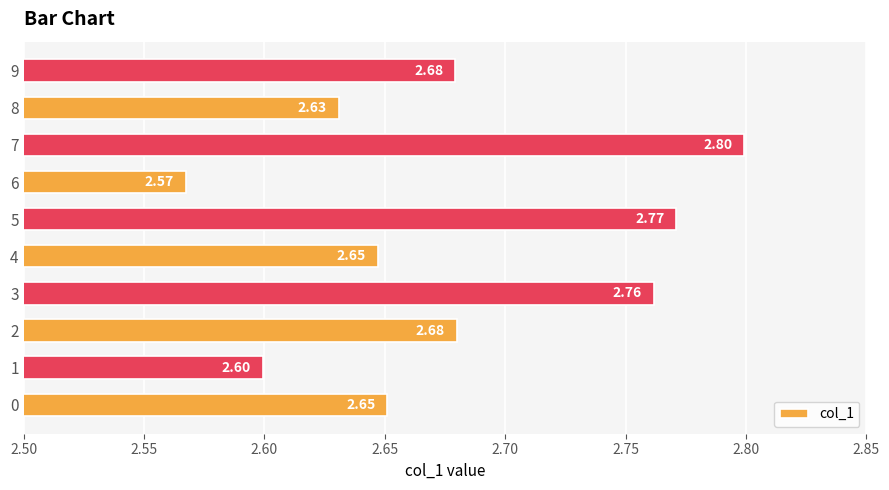

What is the sum of the values at 7 and 8?

5.4